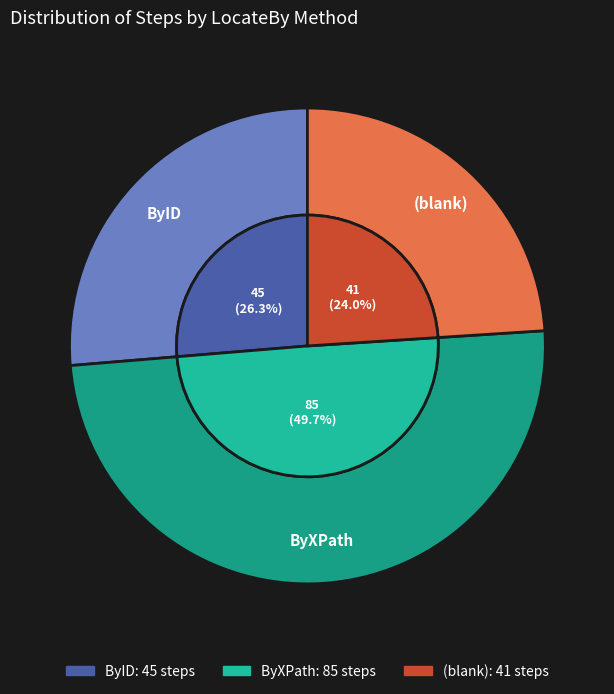

What percentage is NOT represented by ByID?

73.7%